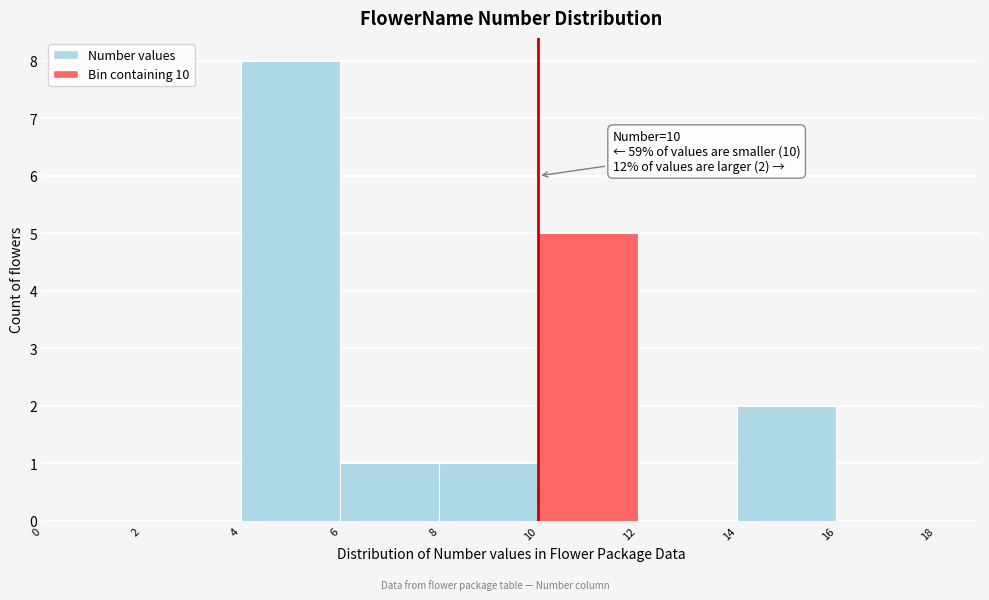

Which range on the x-axis has the tallest bar?

4 to 6